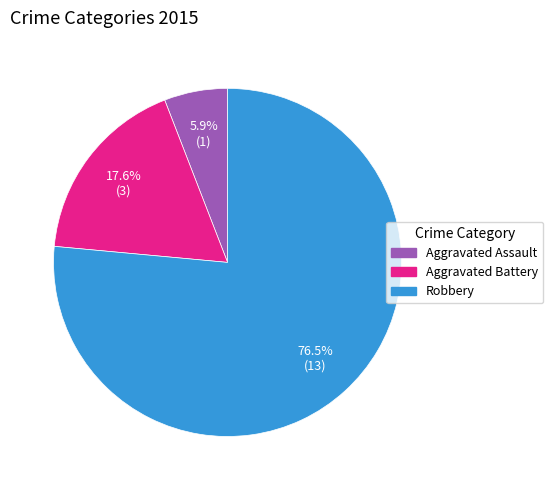

What is the smallest slice in the pie chart?

Aggravated Assault